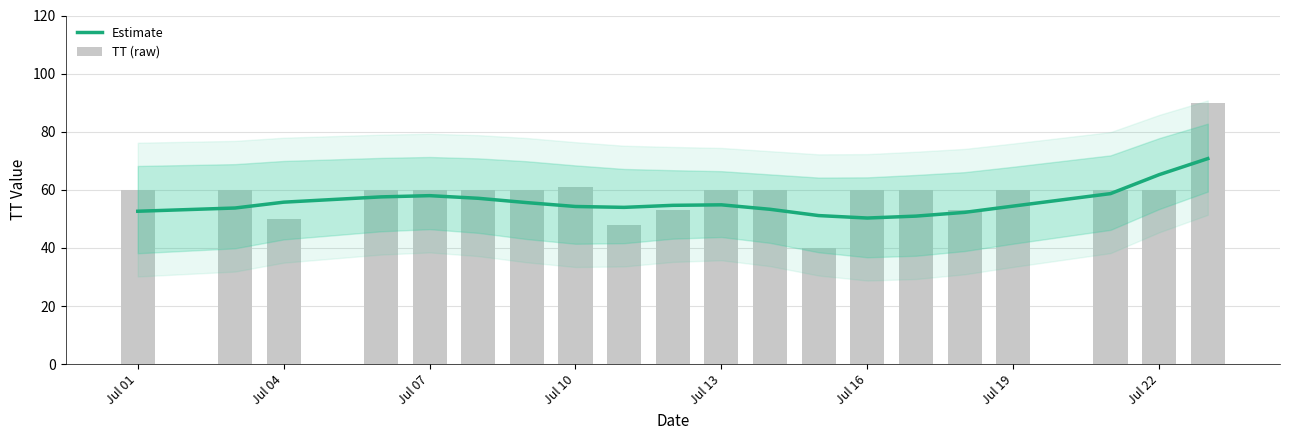

List the series in order of their peak value, highest first.

TT (raw), Estimate